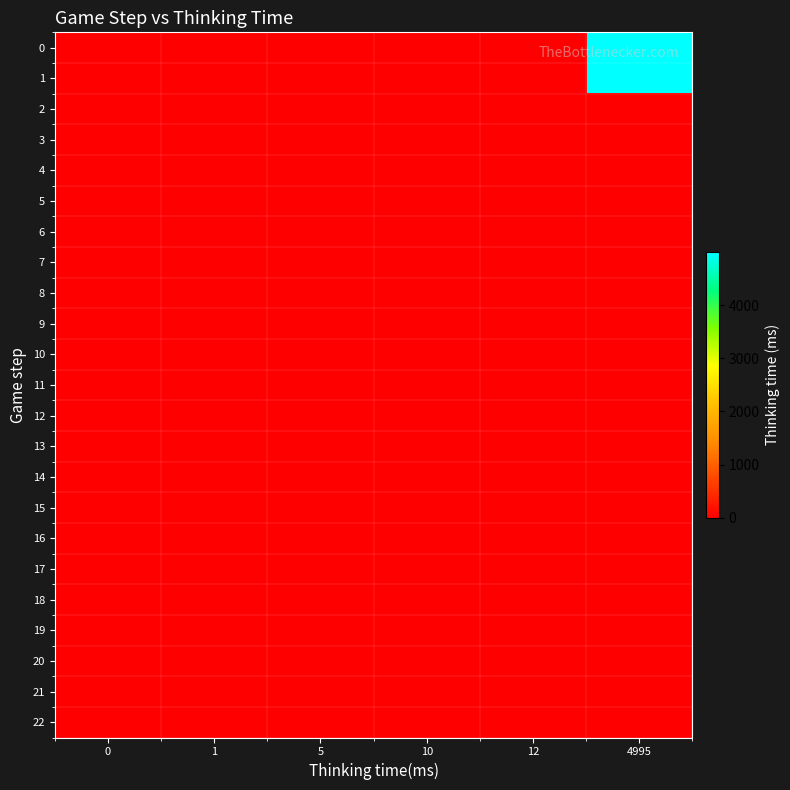

How many categories are shown in the chart?

6